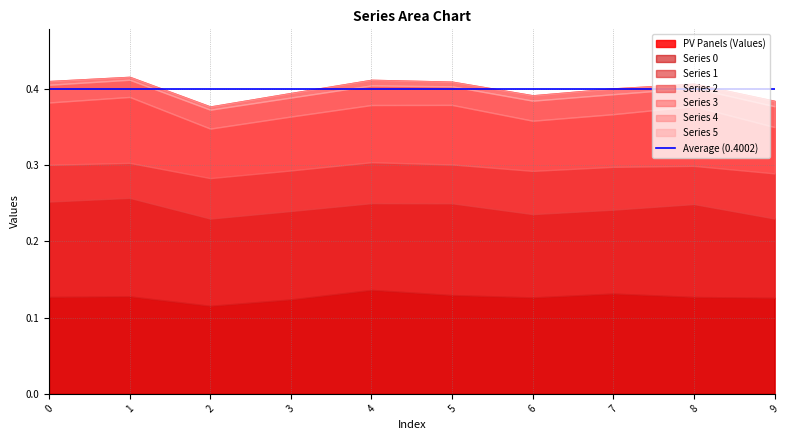

What is the sum of all 0 values?

1.3